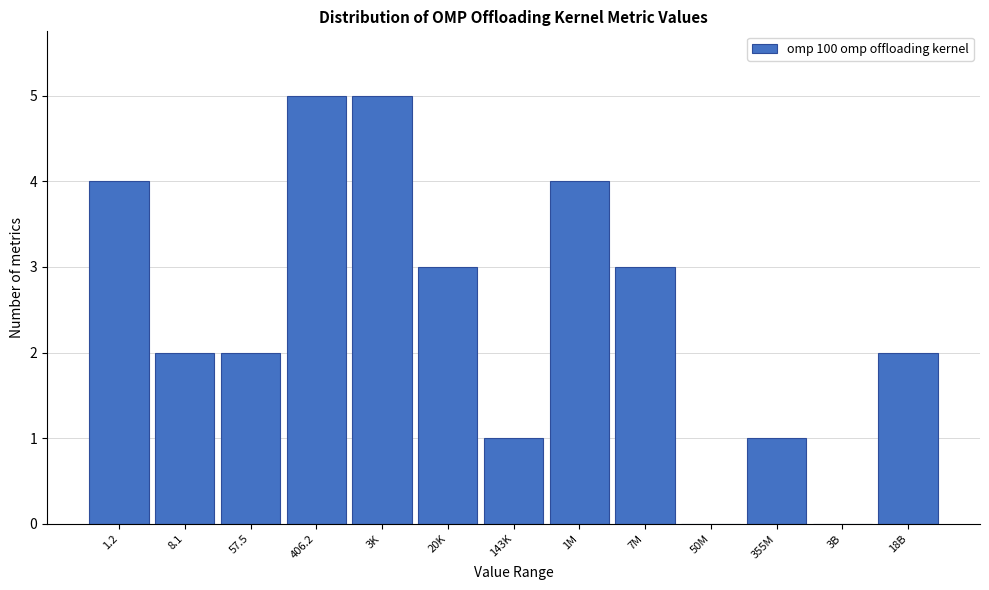

Reading right to left, transcribe all the data shown in this chart.

18B=2	3B=0	355M=1	50M=0	7M=3	1M=4	143K=1	20K=3	3K=5	406.2=5	57.5=2	8.1=2	1.2=4